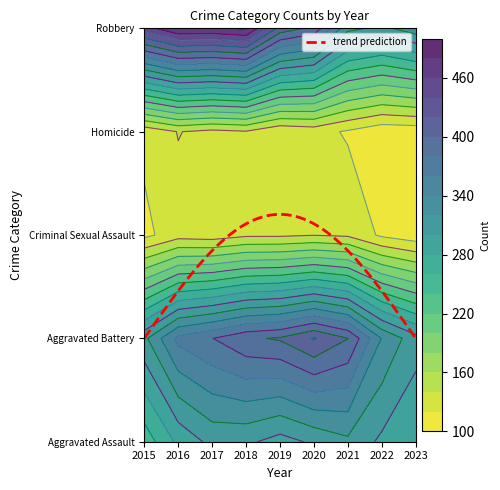

What is the difference between the second highest and minimum values in the Criminal Sexual Assault series?

16